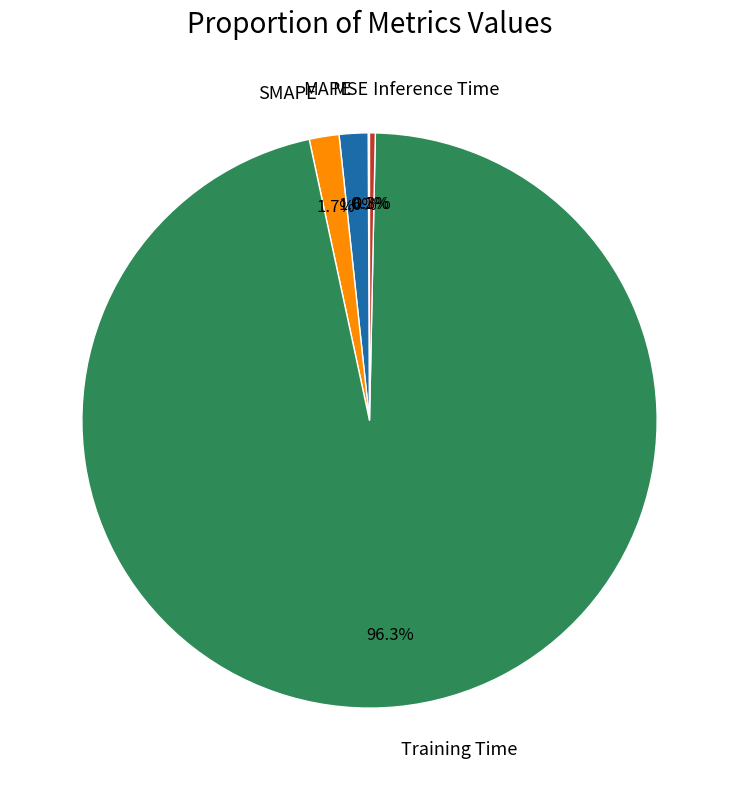

The SMAPE slice represents 2% of the pie. True or false?

True